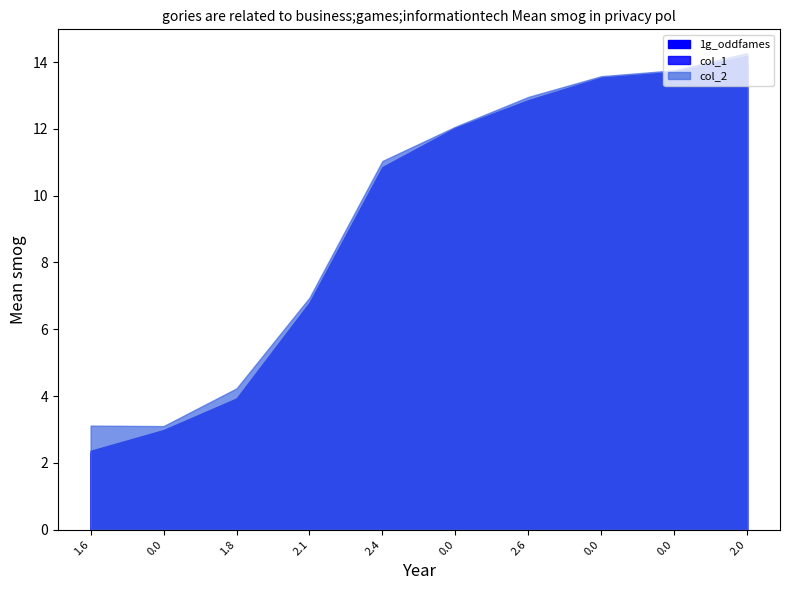

What is the sum of the col_2 values at 2066882 and 2552762?

19.9